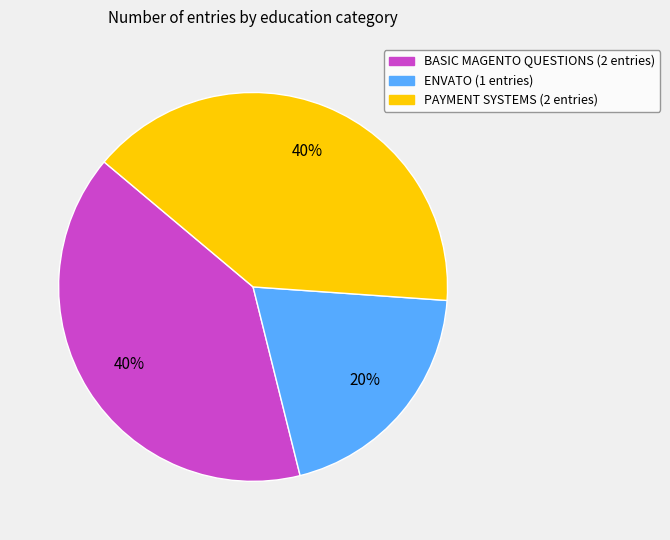

To the nearest percent, what is the difference between the largest and smallest slice percentages?

20%